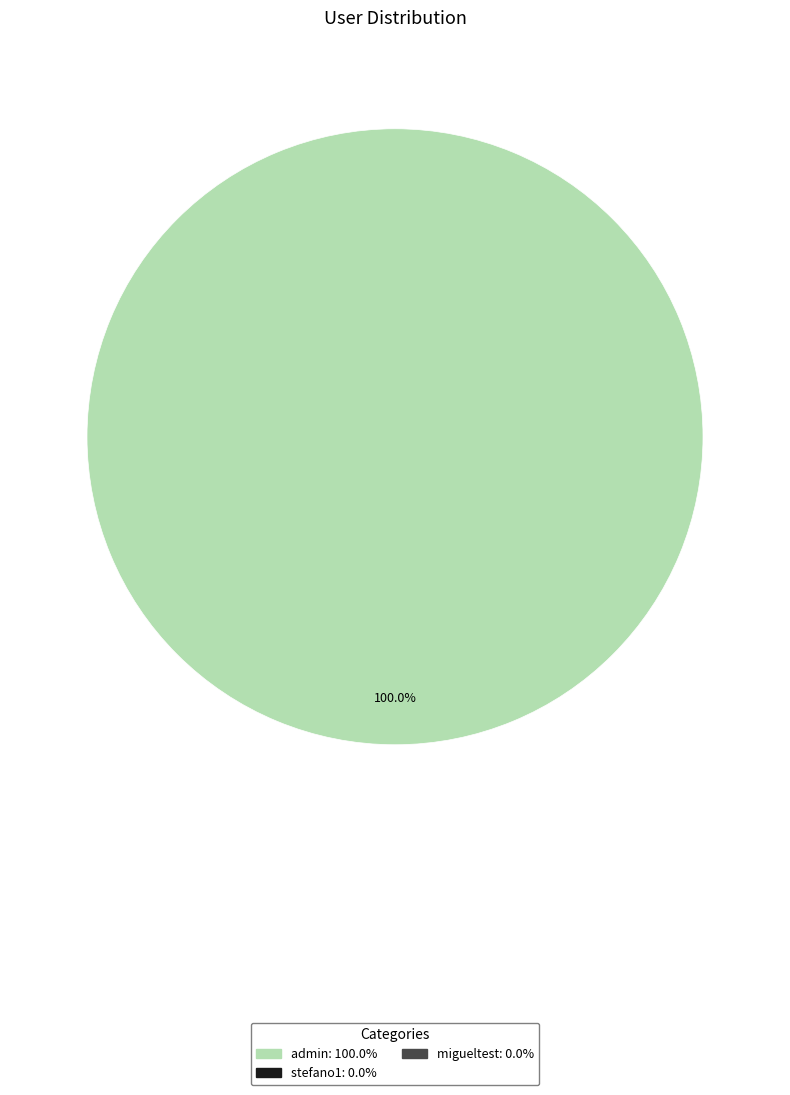

Is there any slice that represents more than half of the pie?

Yes